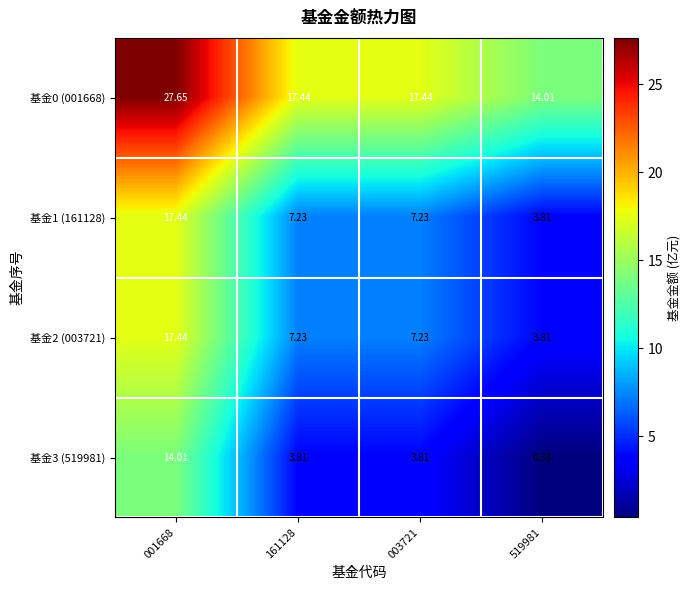

Is the value of 基金1 (161128) at 161128 greater than the value of 基金2 (003721) at 519981?

Yes